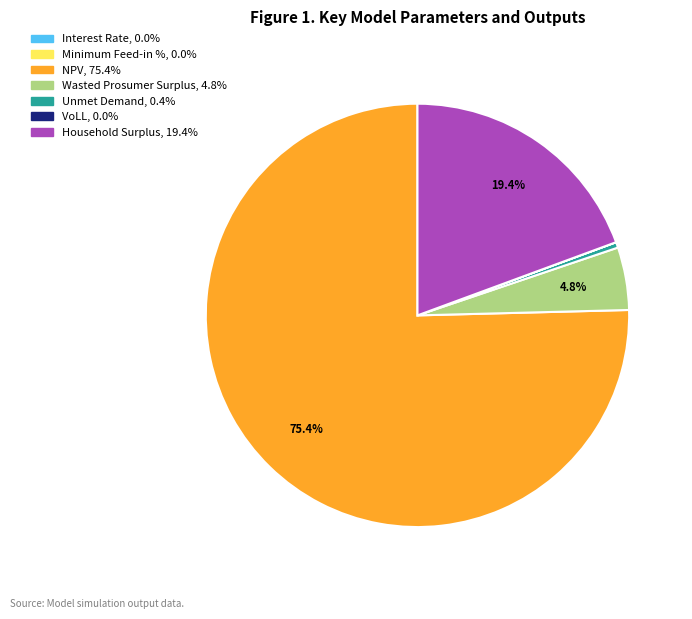

Which category has the biggest portion of the pie?

NPV